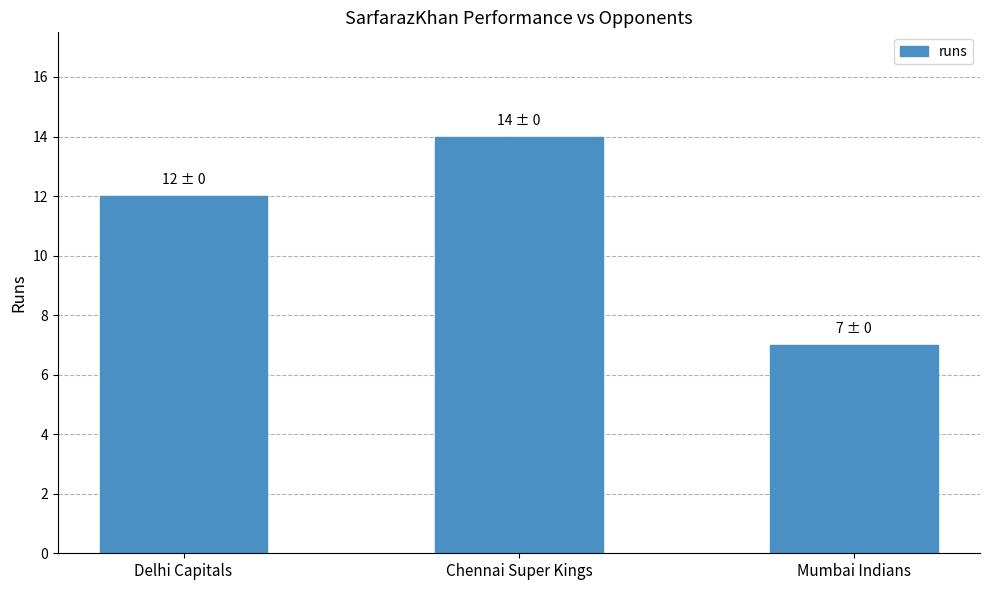

Rank the categories by value from highest to lowest.

Chennai Super Kings, Delhi Capitals, Mumbai Indians